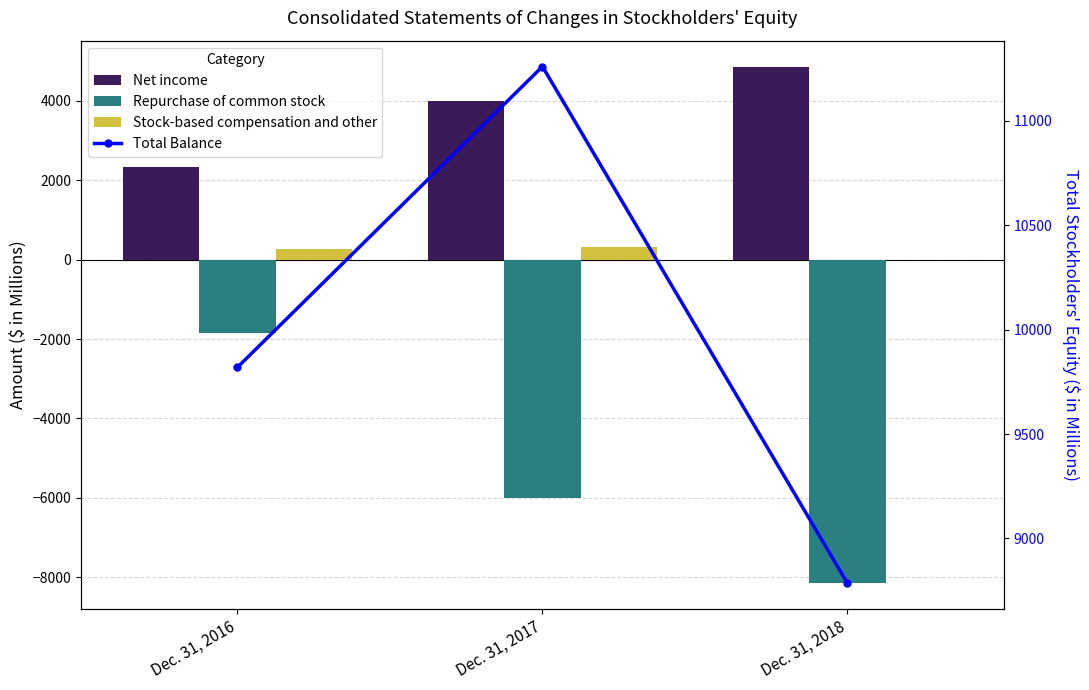

Which category has the lowest value in the Stock-based compensation and other series?

Dec. 31, 2018